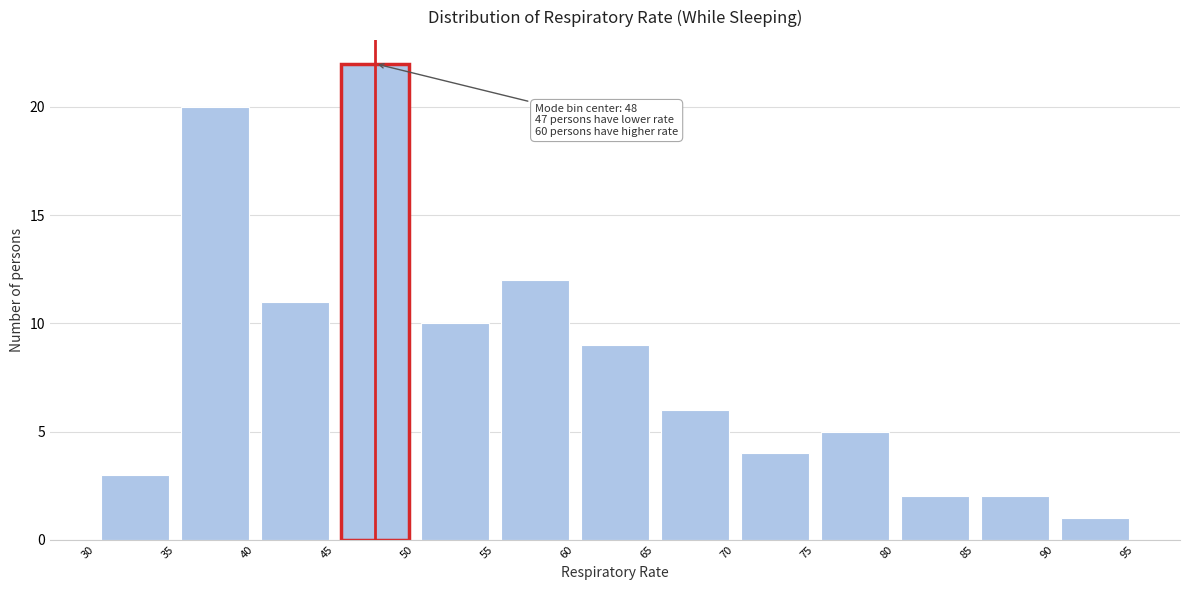

Which range on the x-axis has the tallest bar?

45 to 50